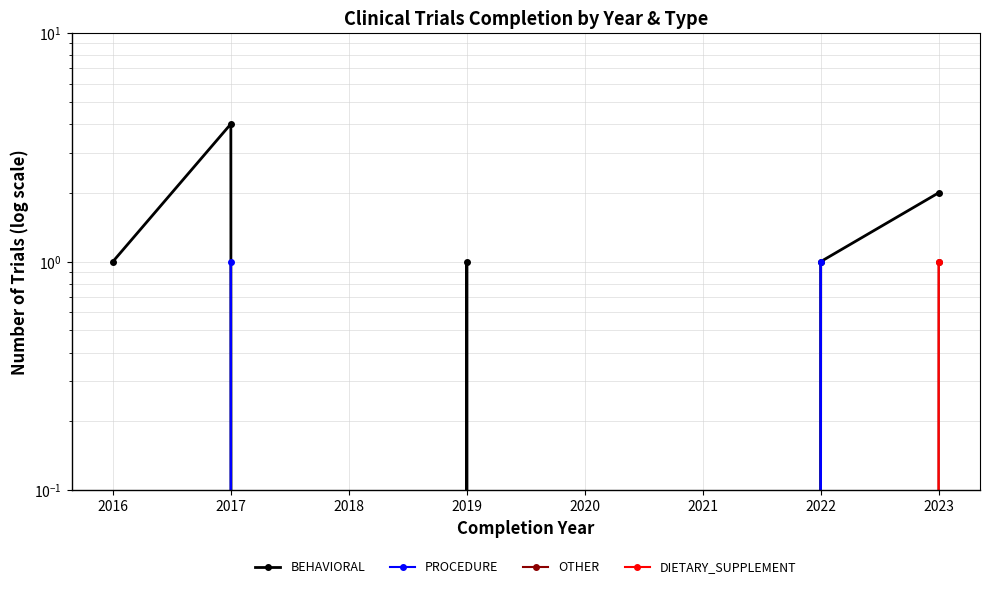

What is the sum of all BEHAVIORAL values?

9